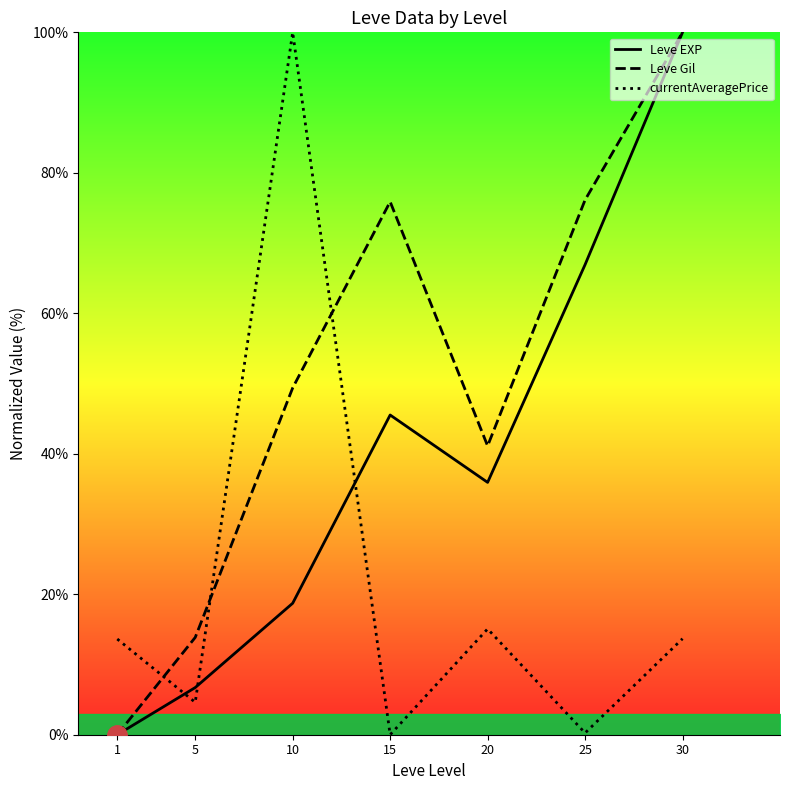

List the series in order of their peak value, lowest first.

Leve EXP, Leve Gil, currentAveragePrice